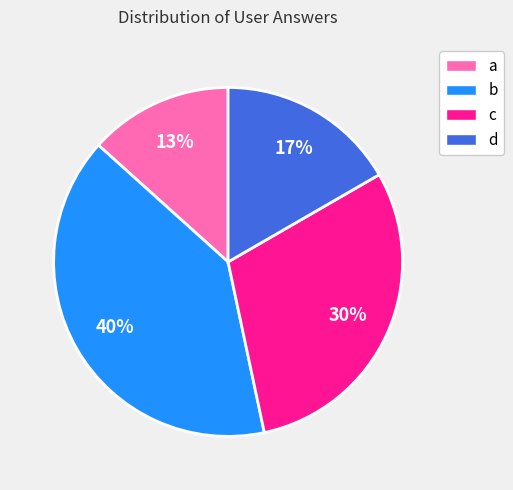

Rank the categories by value from lowest to highest.

a, d, c, b